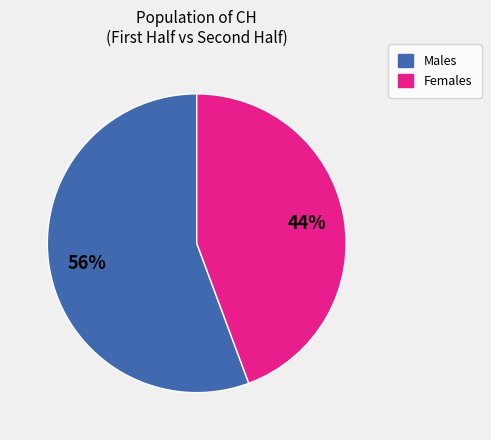

Is the sum of Males and Females greater than half?

Yes